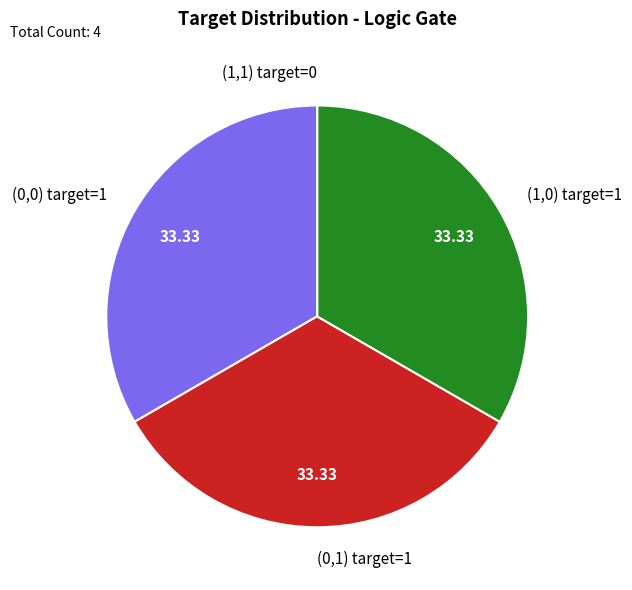

Does any single category account for the majority?

No